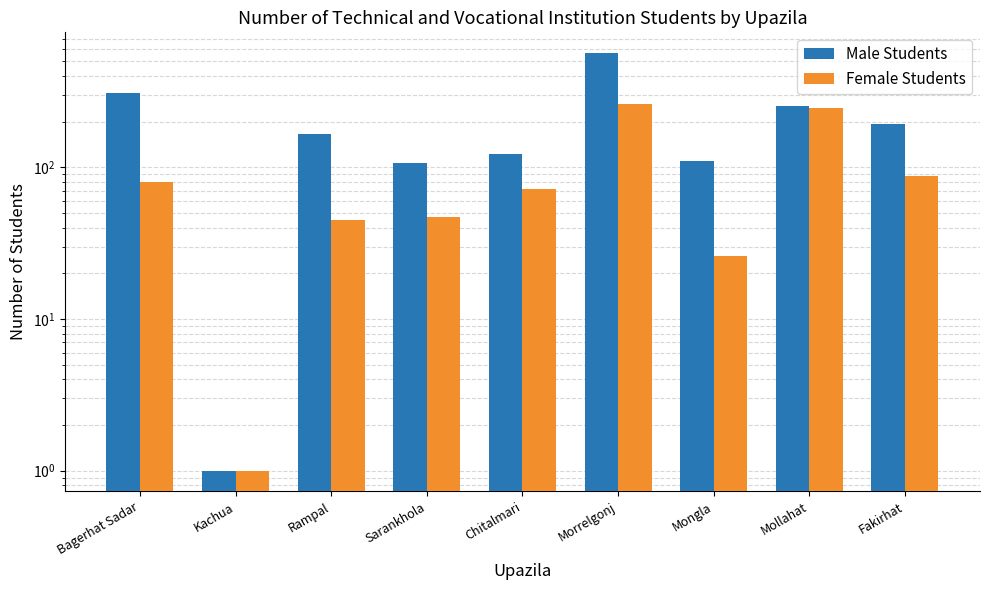

Rank the series by their maximum value, from lowest to highest.

Female Students, Male Students